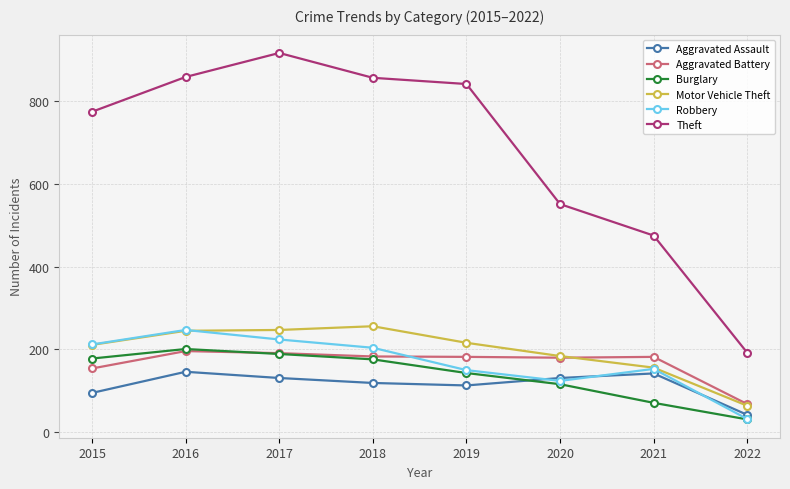

What is the difference between the maximum and minimum values in the Robbery series?

215